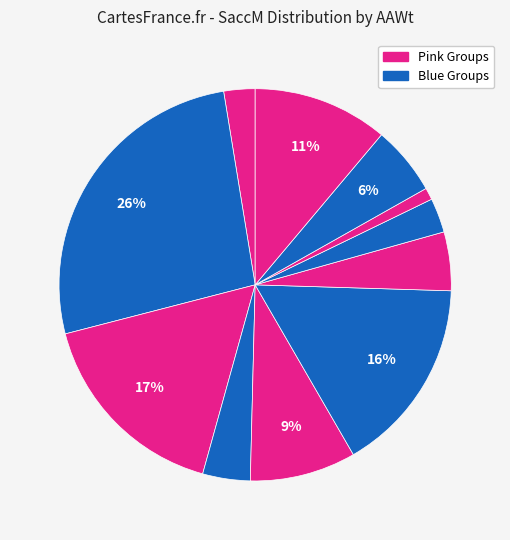

How many slices are in this pie chart?

11